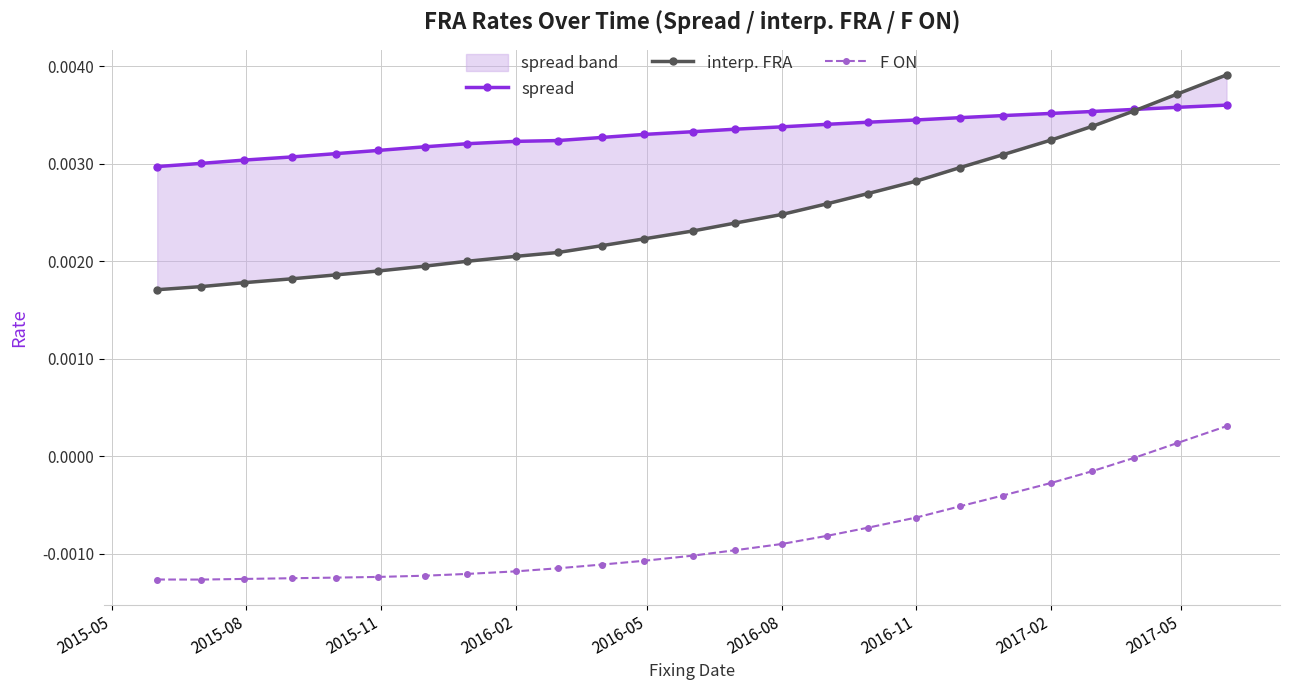

True or false: spread has more than 2 interior local peaks.

False